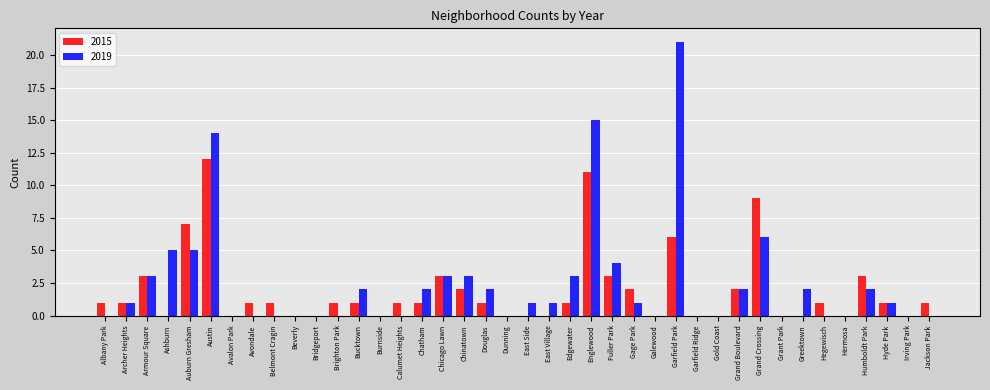

What is the sum of all 2015 values?

76